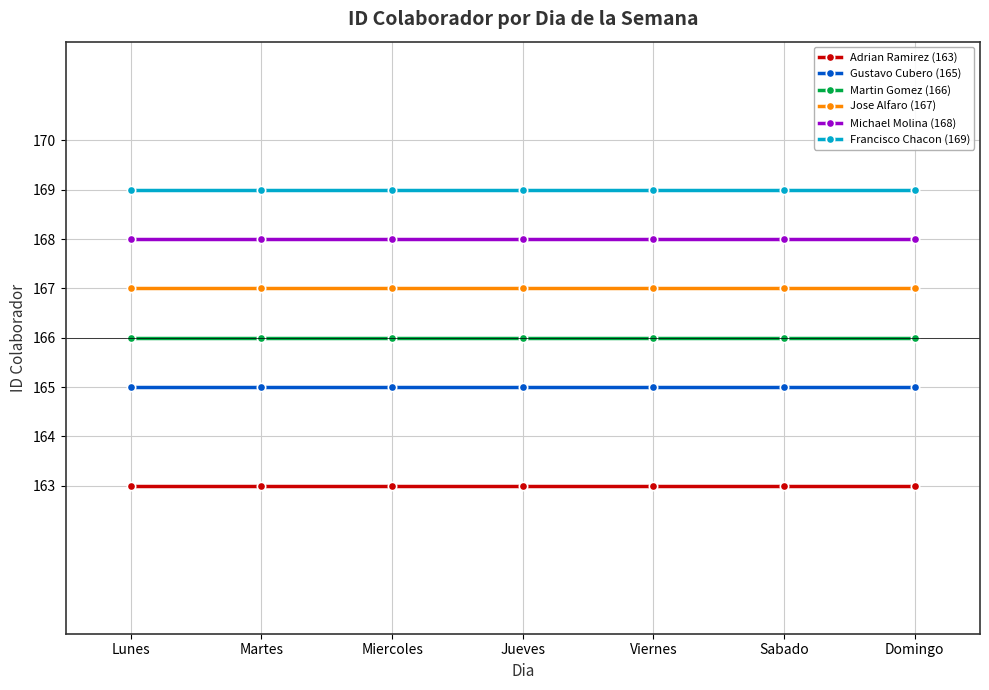

Reading left to right, transcribe all the data shown in this chart.

Adrian Ramirez (163): Lunes=163	Martes=163	Miercoles=163	Jueves=163	Viernes=163	Sabado=163	Domingo=163
Gustavo Cubero (165): Lunes=165	Martes=165	Miercoles=165	Jueves=165	Viernes=165	Sabado=165	Domingo=165
Martin Gomez (166): Lunes=166	Martes=166	Miercoles=166	Jueves=166	Viernes=166	Sabado=166	Domingo=166
Jose Alfaro (167): Lunes=167	Martes=167	Miercoles=167	Jueves=167	Viernes=167	Sabado=167	Domingo=167
Michael Molina (168): Lunes=168	Martes=168	Miercoles=168	Jueves=168	Viernes=168	Sabado=168	Domingo=168
Francisco Chacon (169): Lunes=169	Martes=169	Miercoles=169	Jueves=169	Viernes=169	Sabado=169	Domingo=169